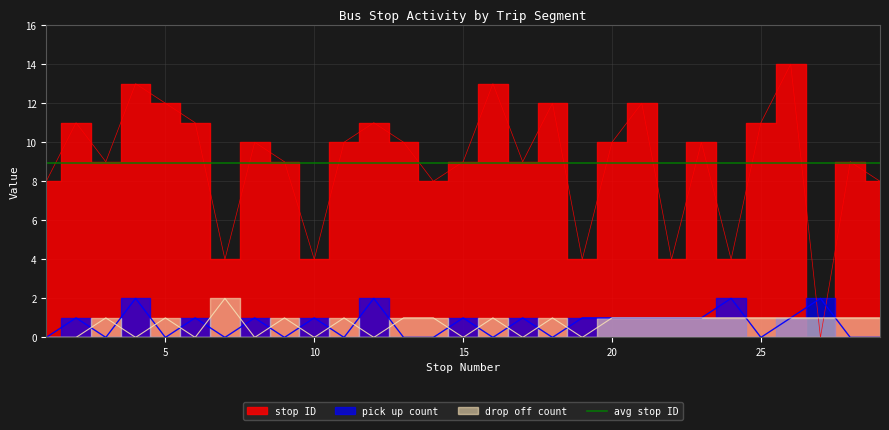

Which series ends up on top after the final intersection of stop ID and drop off count?

stop ID